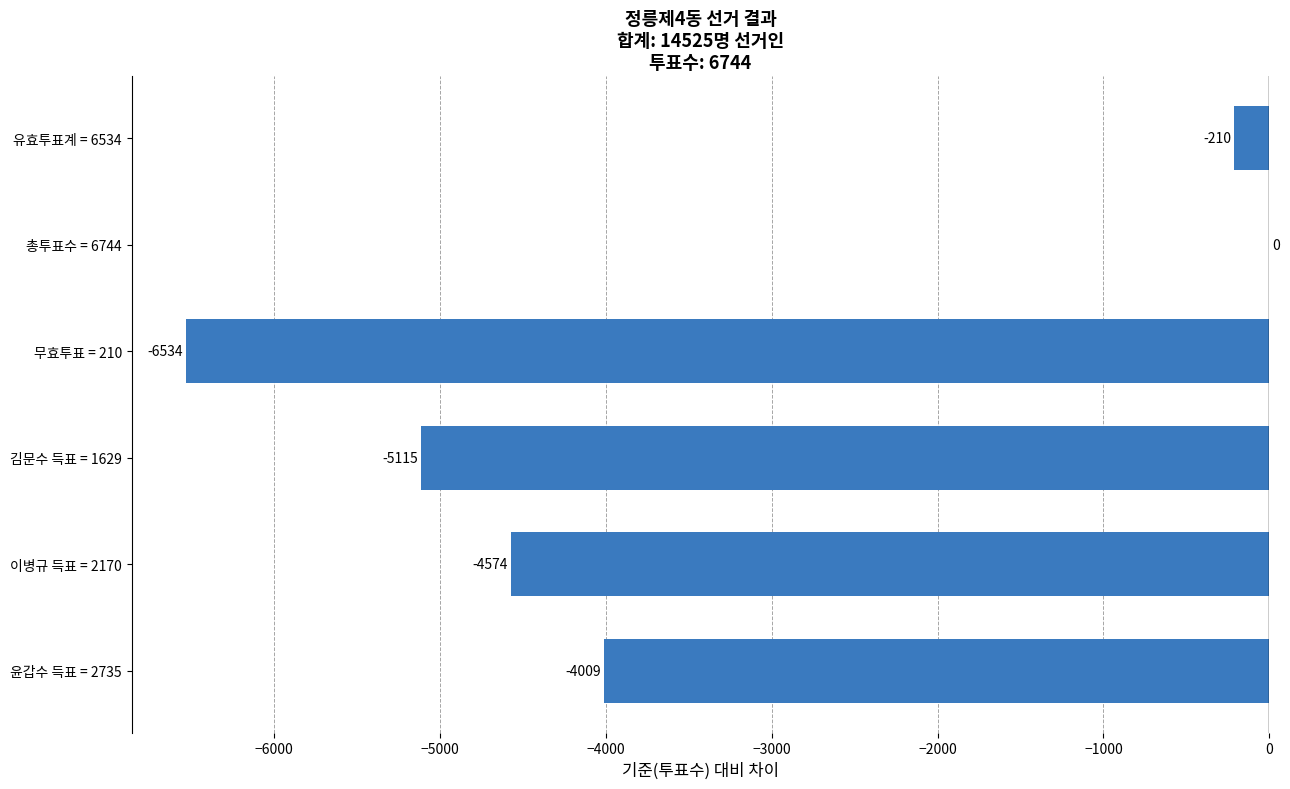

What is the sum of the values at 윤갑수 득표 = 2735 and 무효투표 = 210?

-10543